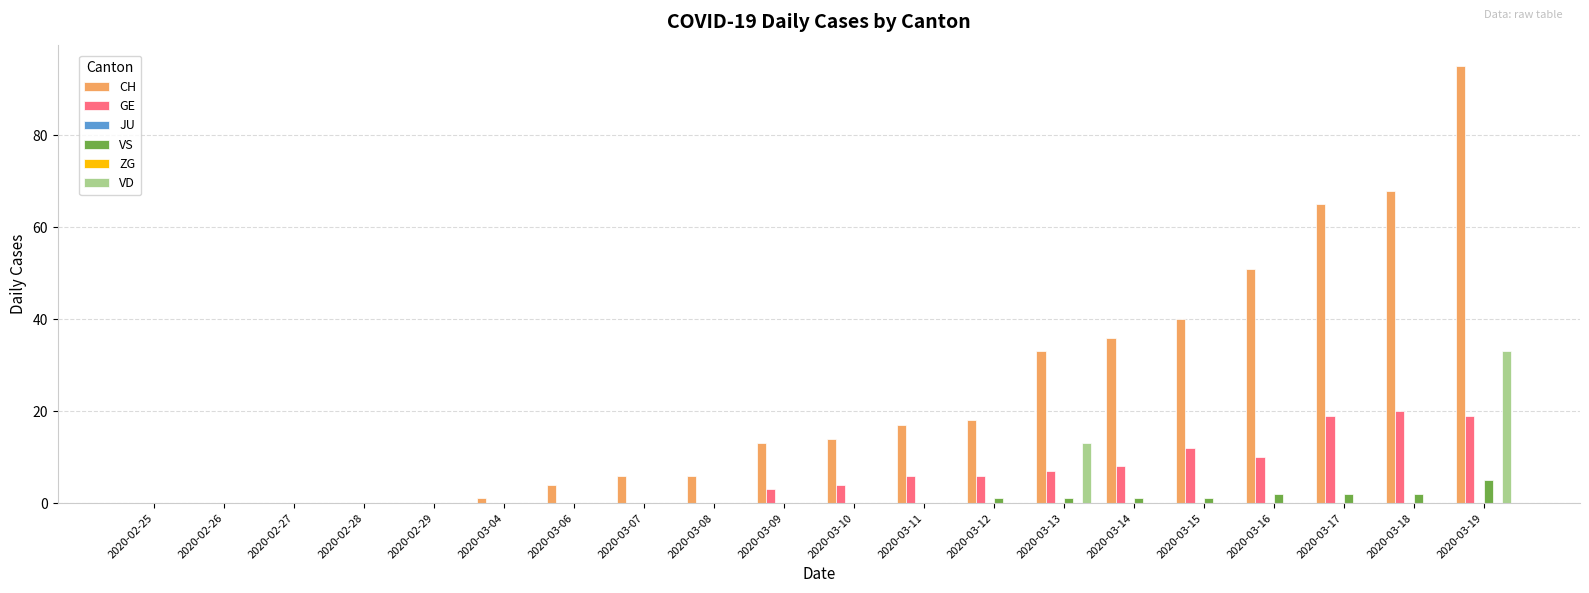

True or false: ZG has a value of 0 at 2020-03-09.

True